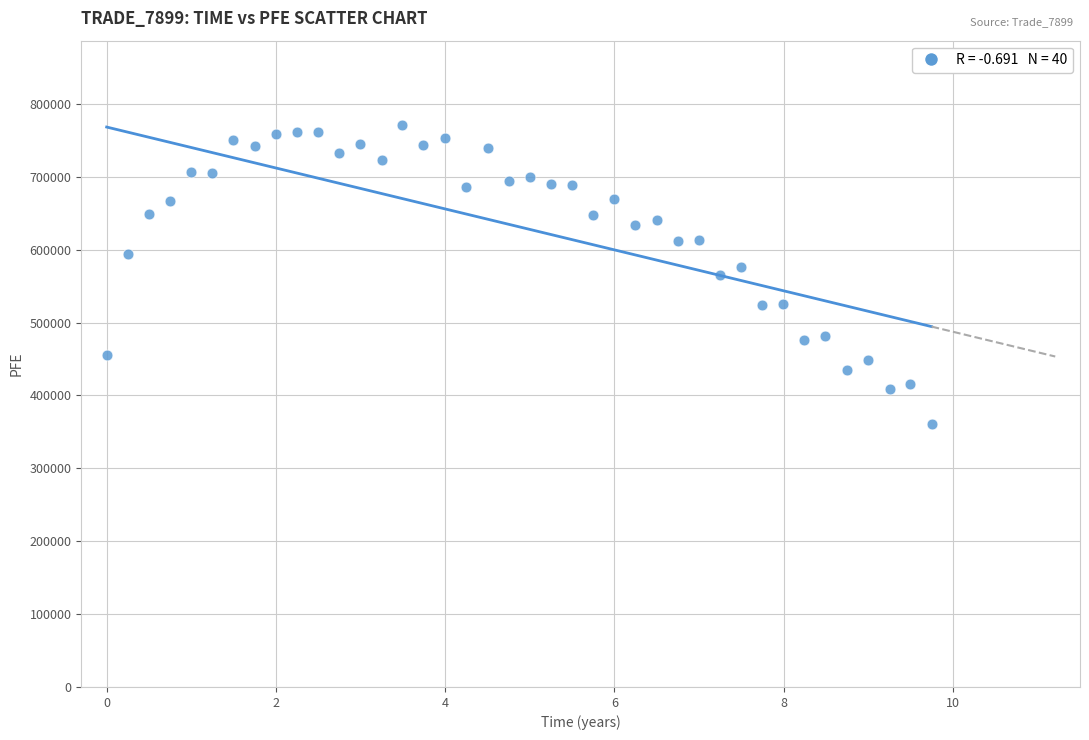

What is the range of Y values (max minus min)?

410553